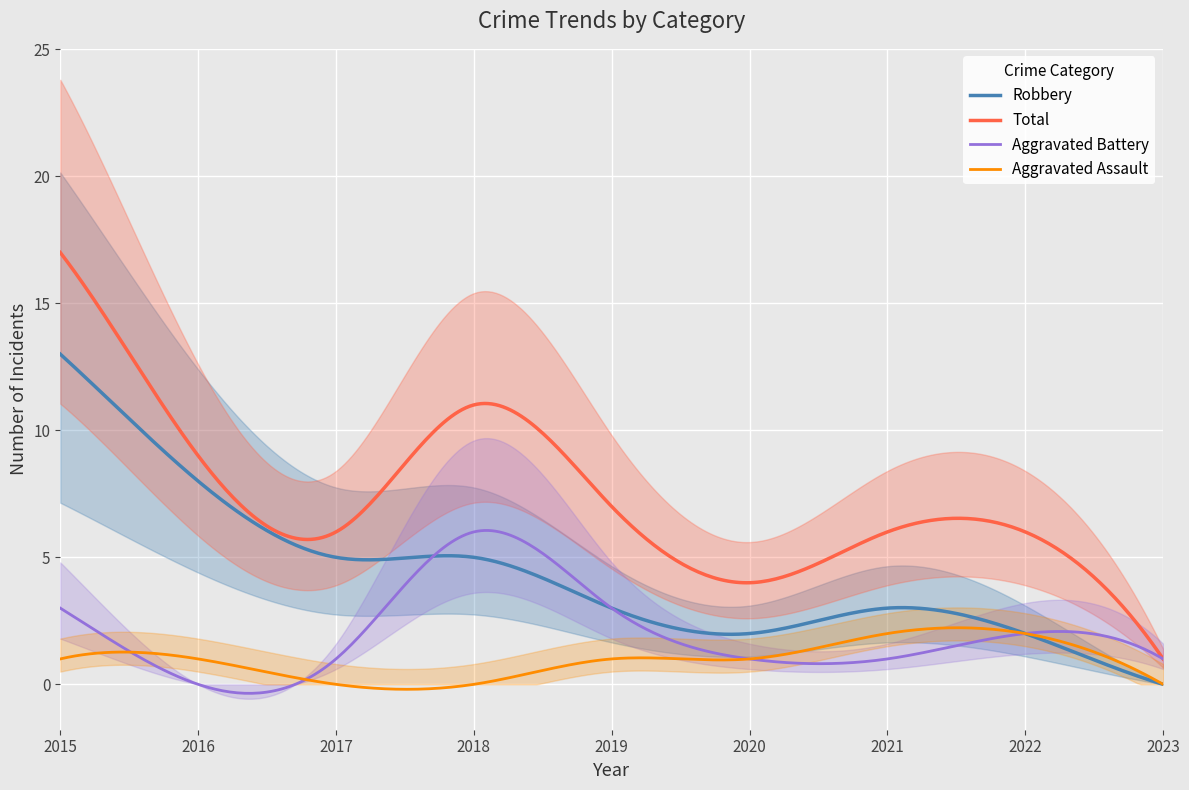

In Total, how many points are higher than both neighbors (excluding endpoints)?

2